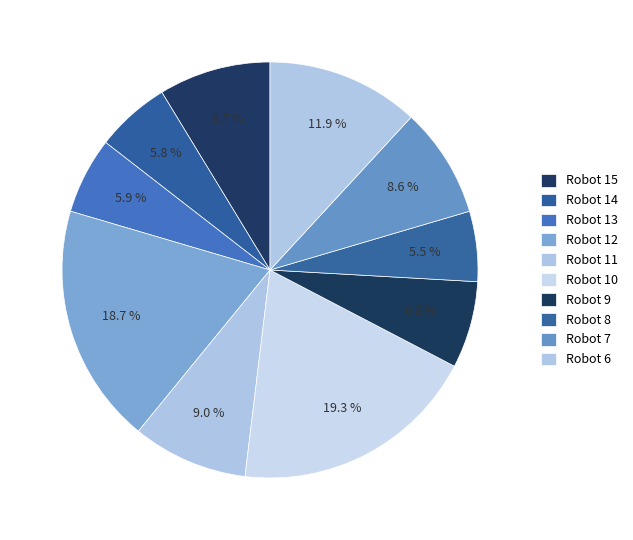

How many slices are in this pie chart?

10